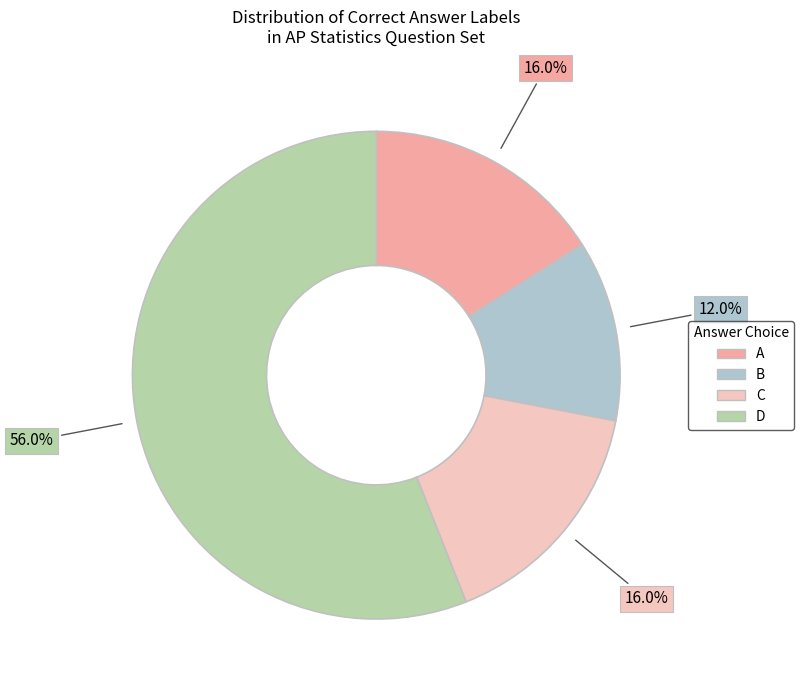

Count the number of slices in the pie.

4